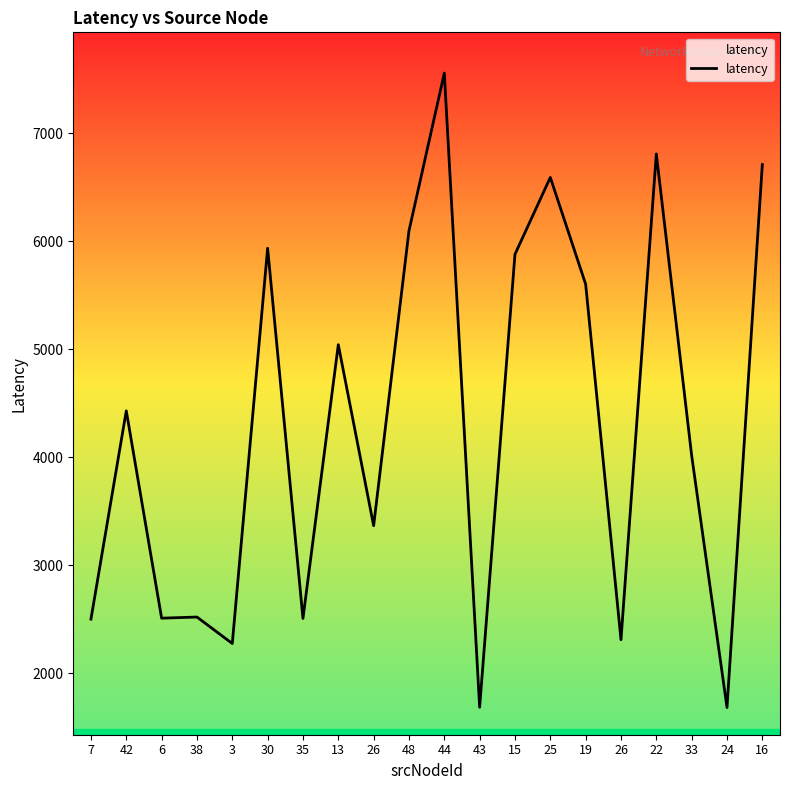

Which has a higher value, 43 or 42?

42